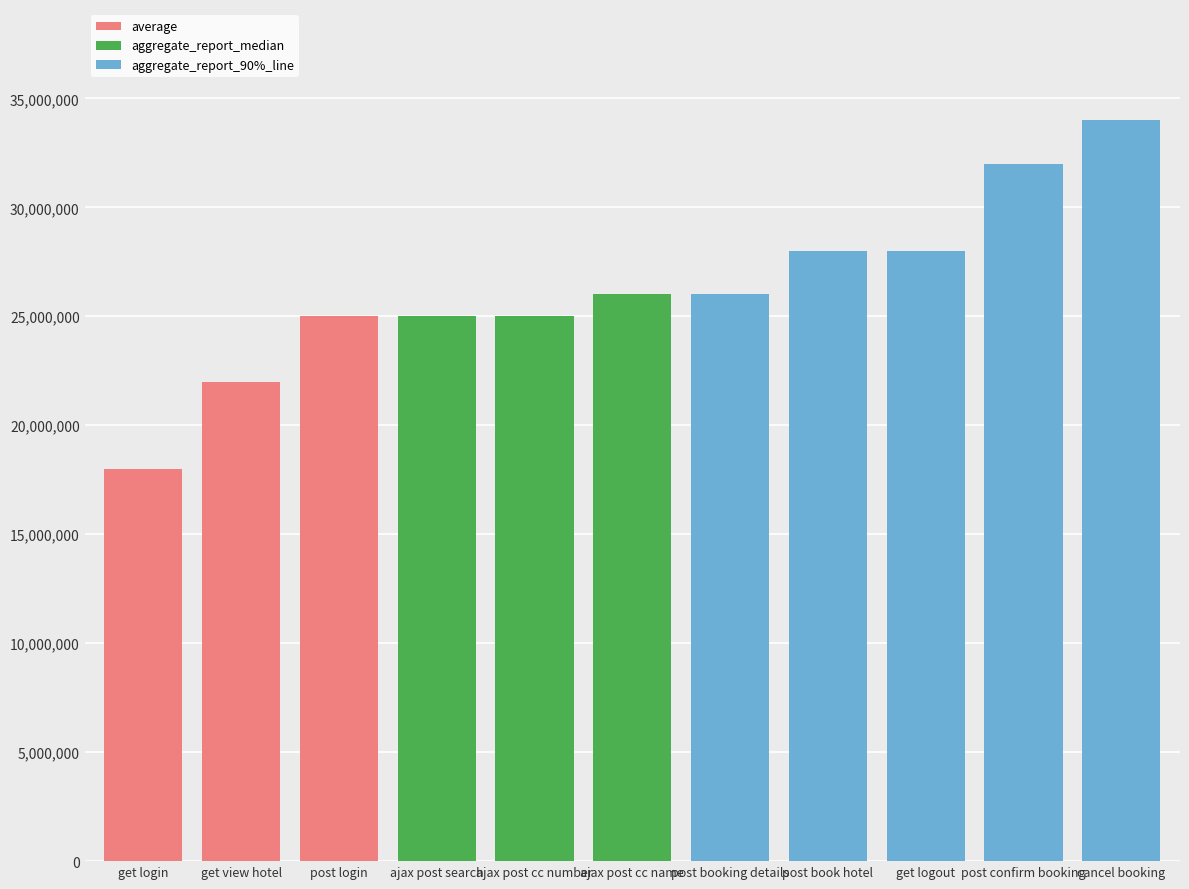

How many distinct data groups are displayed?

1